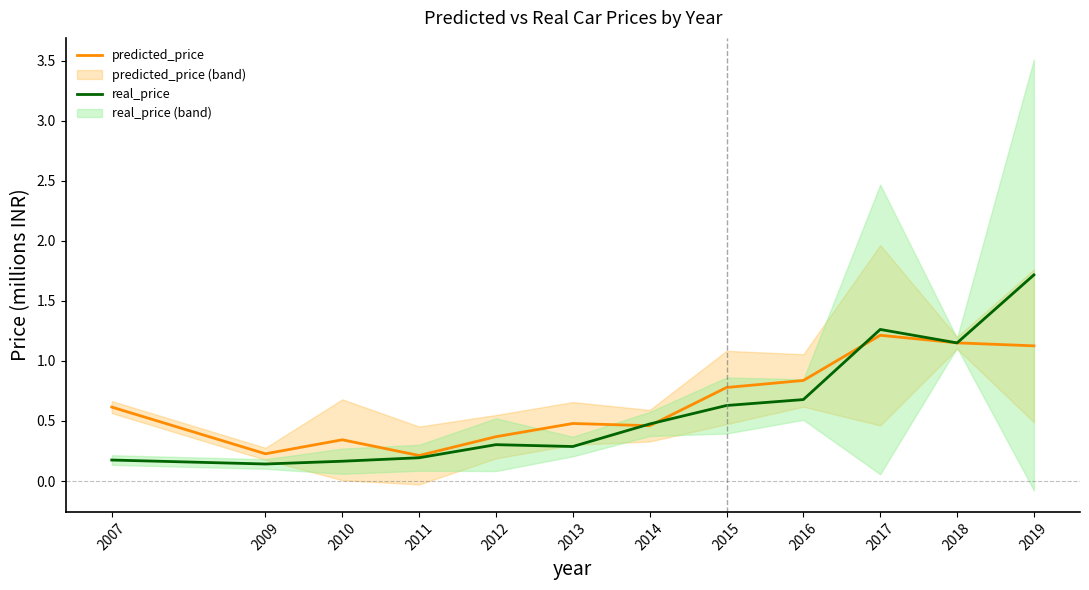

How many predicted_price values are between 0 and 1?

9